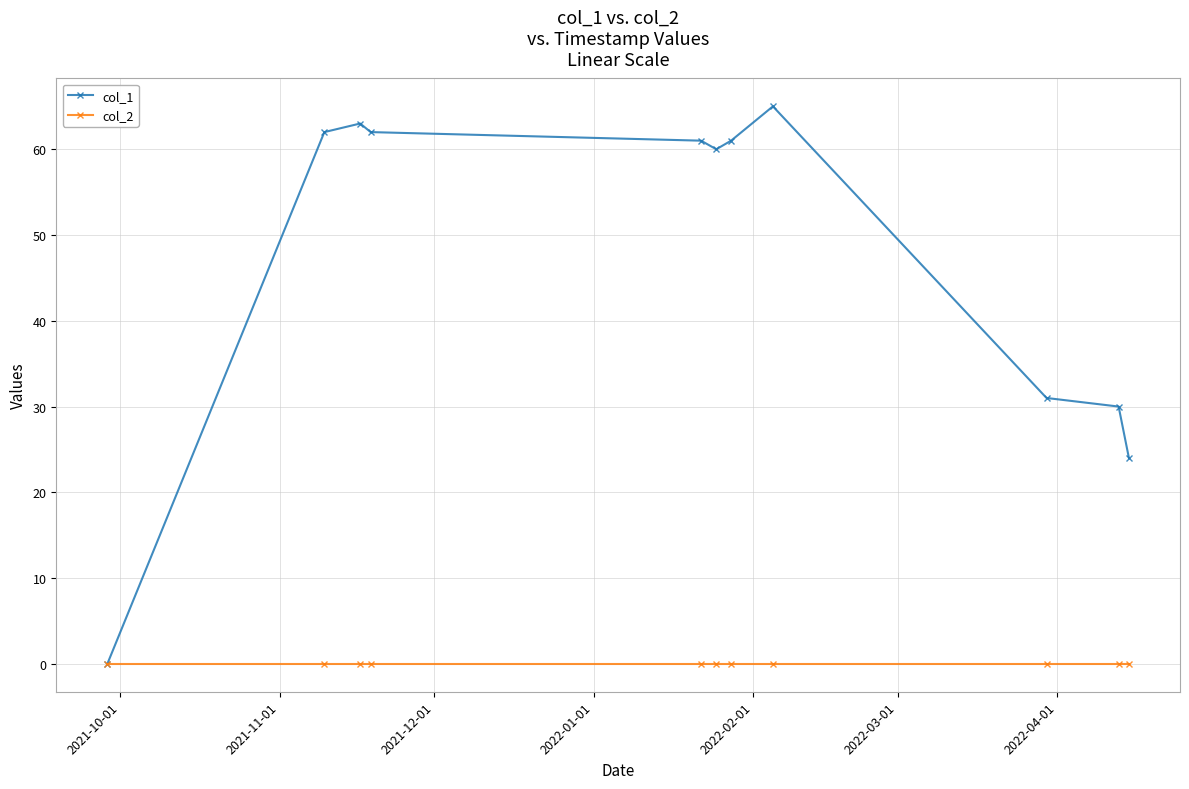

Which series has the widest spread of values?

col_1